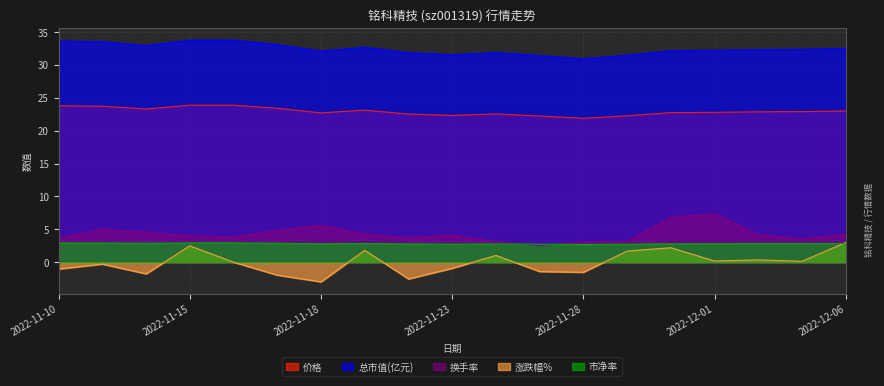

Is it true that 价格 equals 8.3 at 2022-12-01?

False